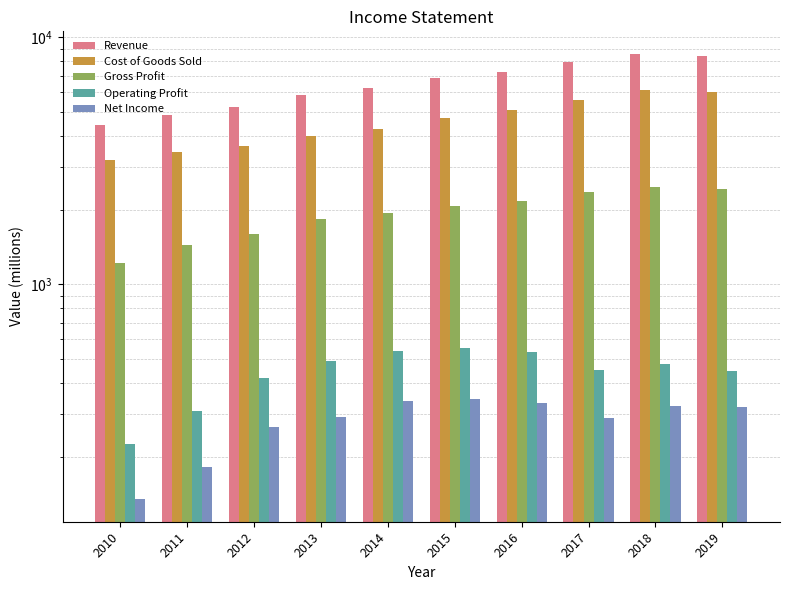

Read the Cost of Goods Sold value at 2011, to the nearest 50.

3400